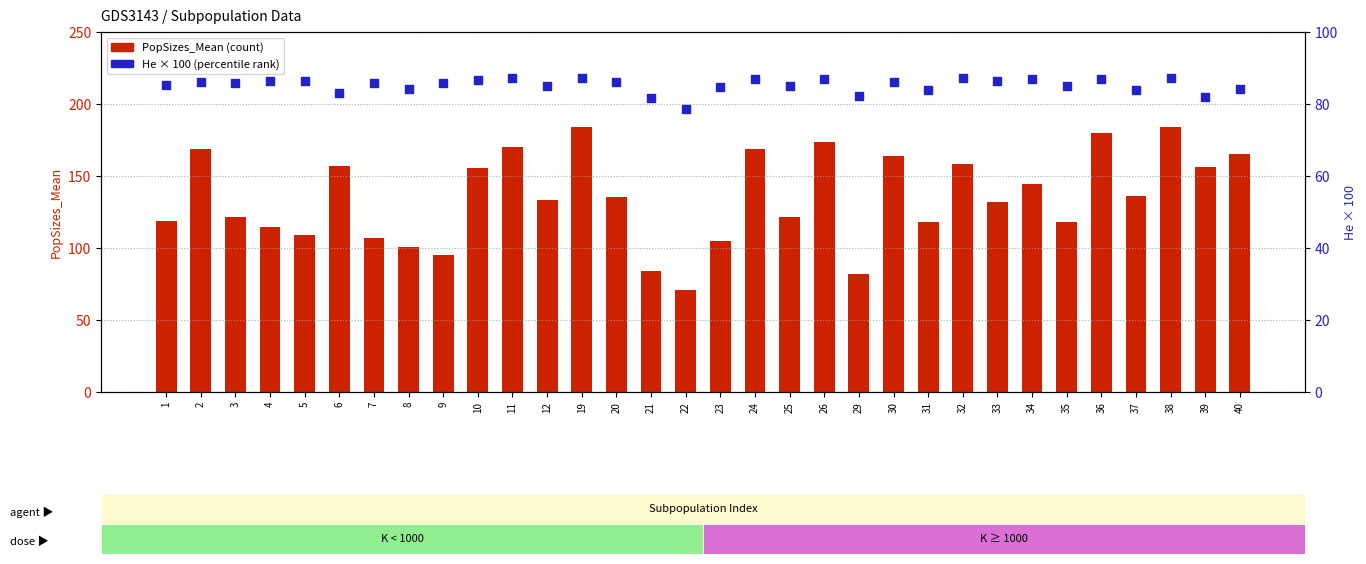

Which series has the largest Y range (max minus min)?

PopSizes_Mean